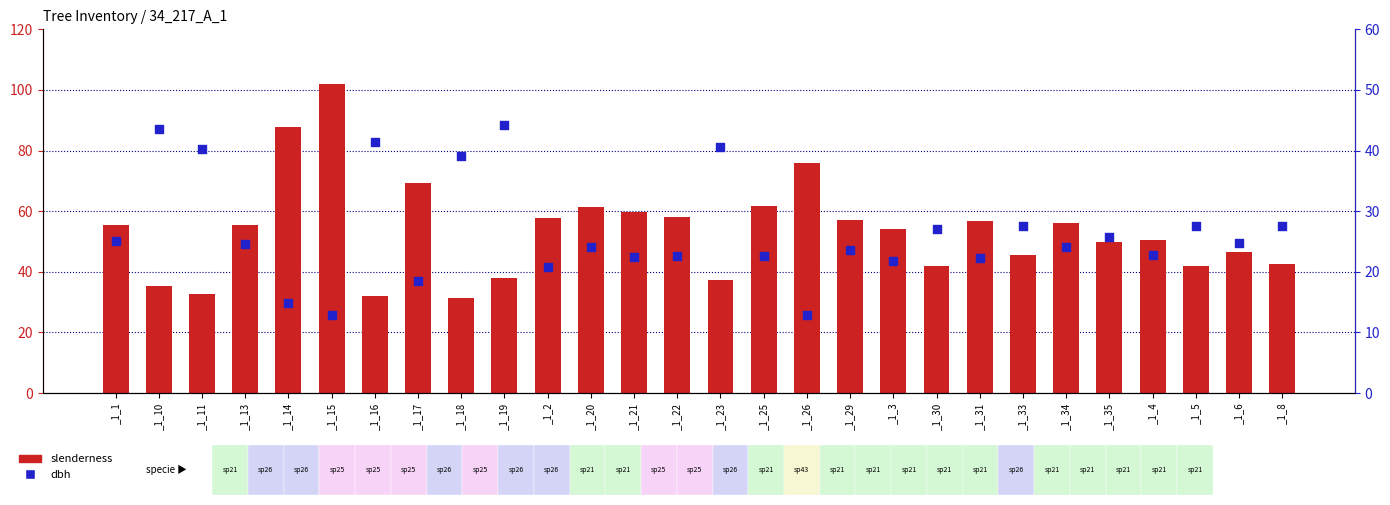

Which series reaches the minimum Y coordinate?

dbh